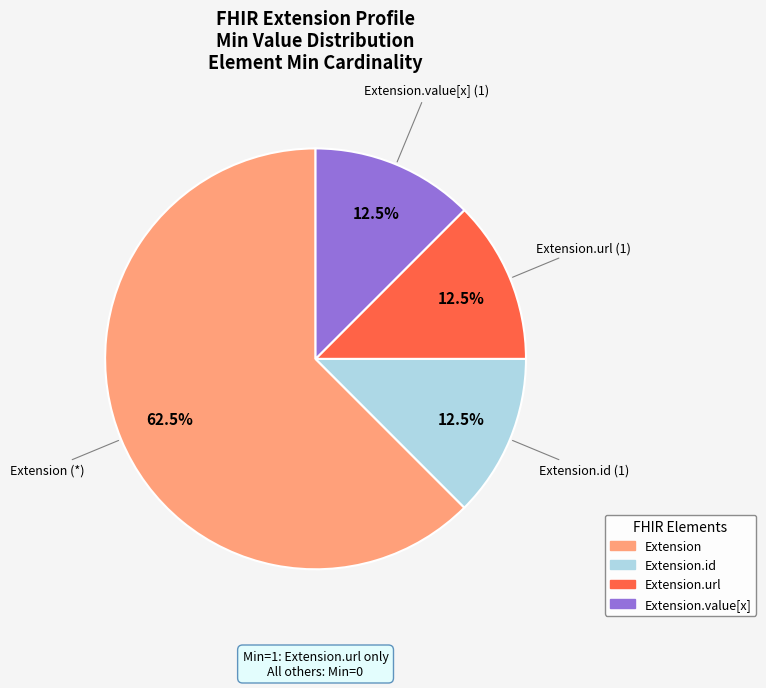

Is there any slice that represents more than half of the pie?

Yes